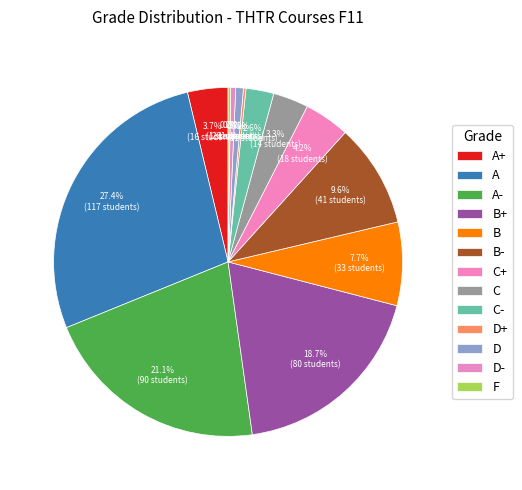

The F slice represents 0% of the pie. True or false?

True